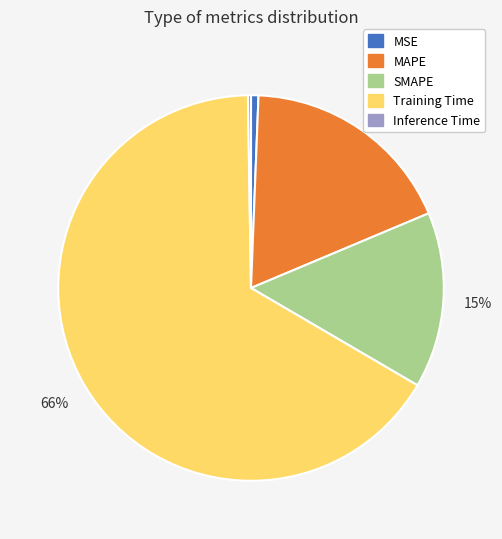

What is the largest slice in the pie chart?

Training Time